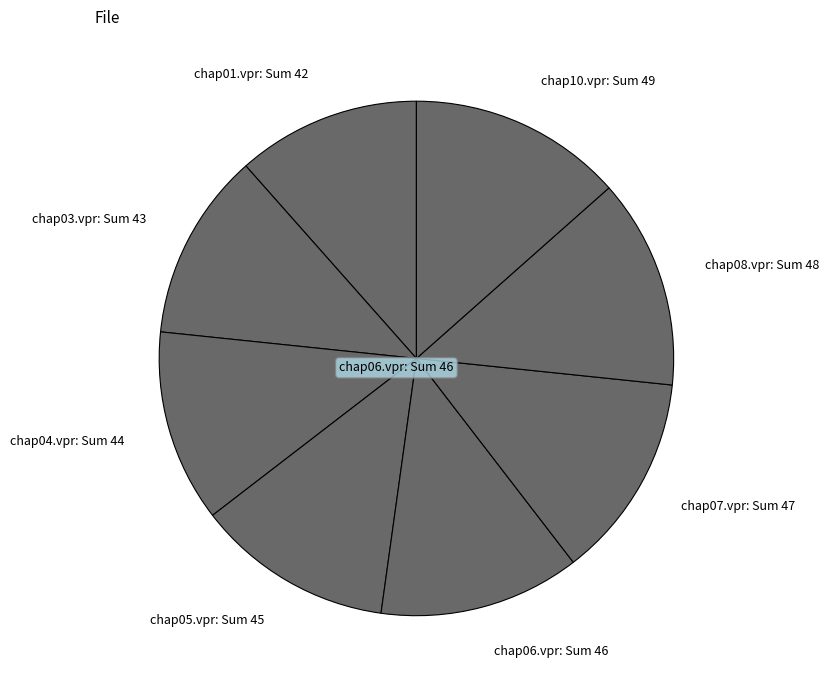

Is the sum of chap01.vpr: Sum 42 and chap04.vpr: Sum 44 greater than half?

No